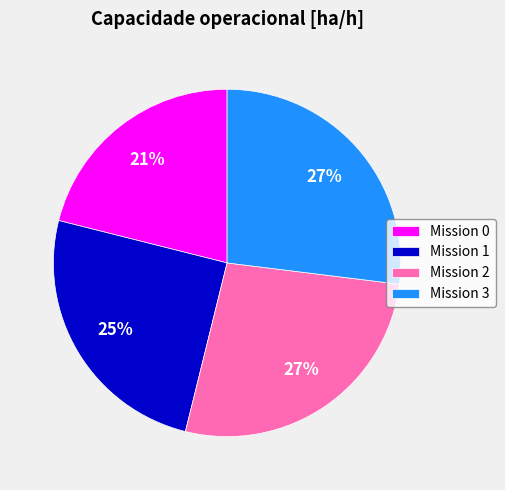

Combined, do Mission 0 and Mission 3 account for over 50%?

No